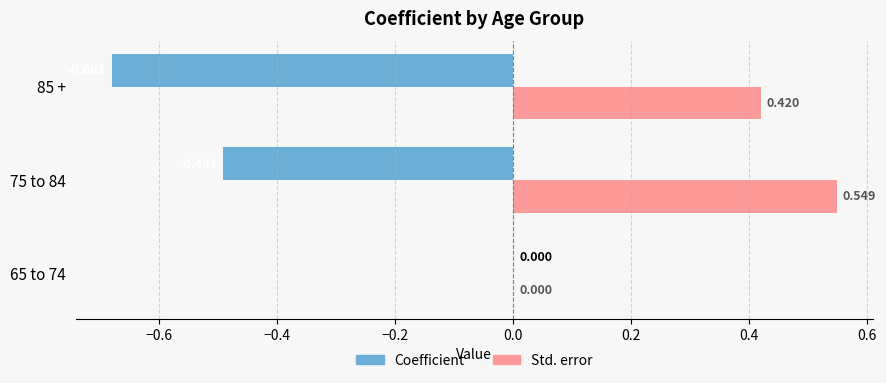

Which series changed the most between 75 to 84 and 85 +?

Coefficient